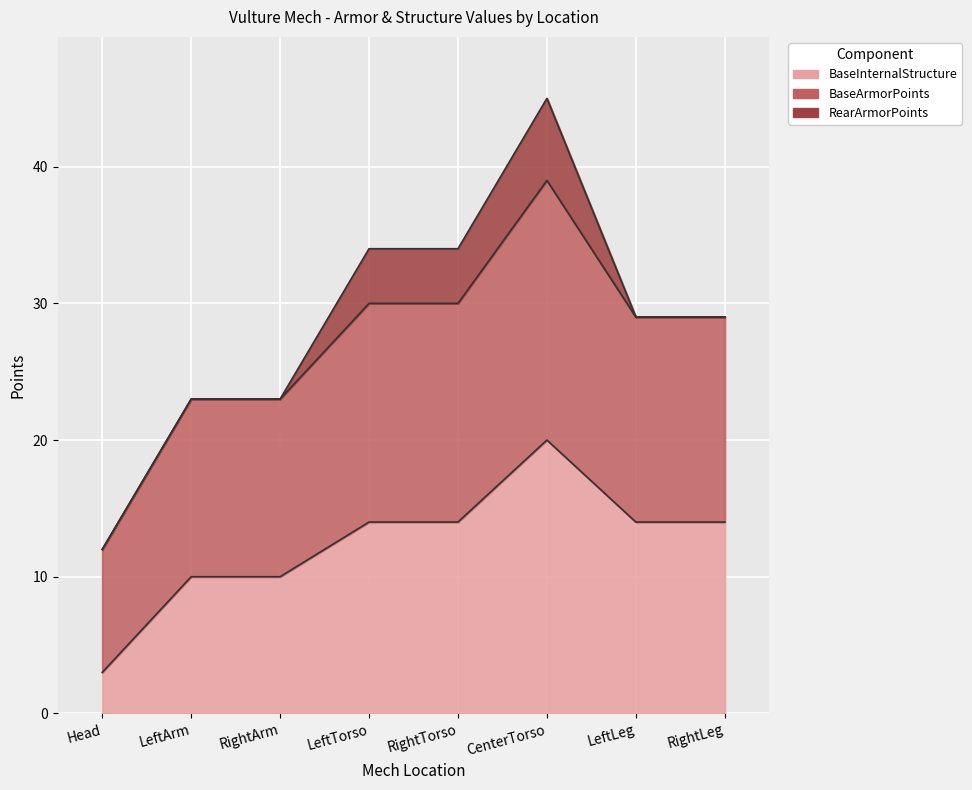

What is the difference between the BaseInternalStructure values at RightTorso and RightArm?

4